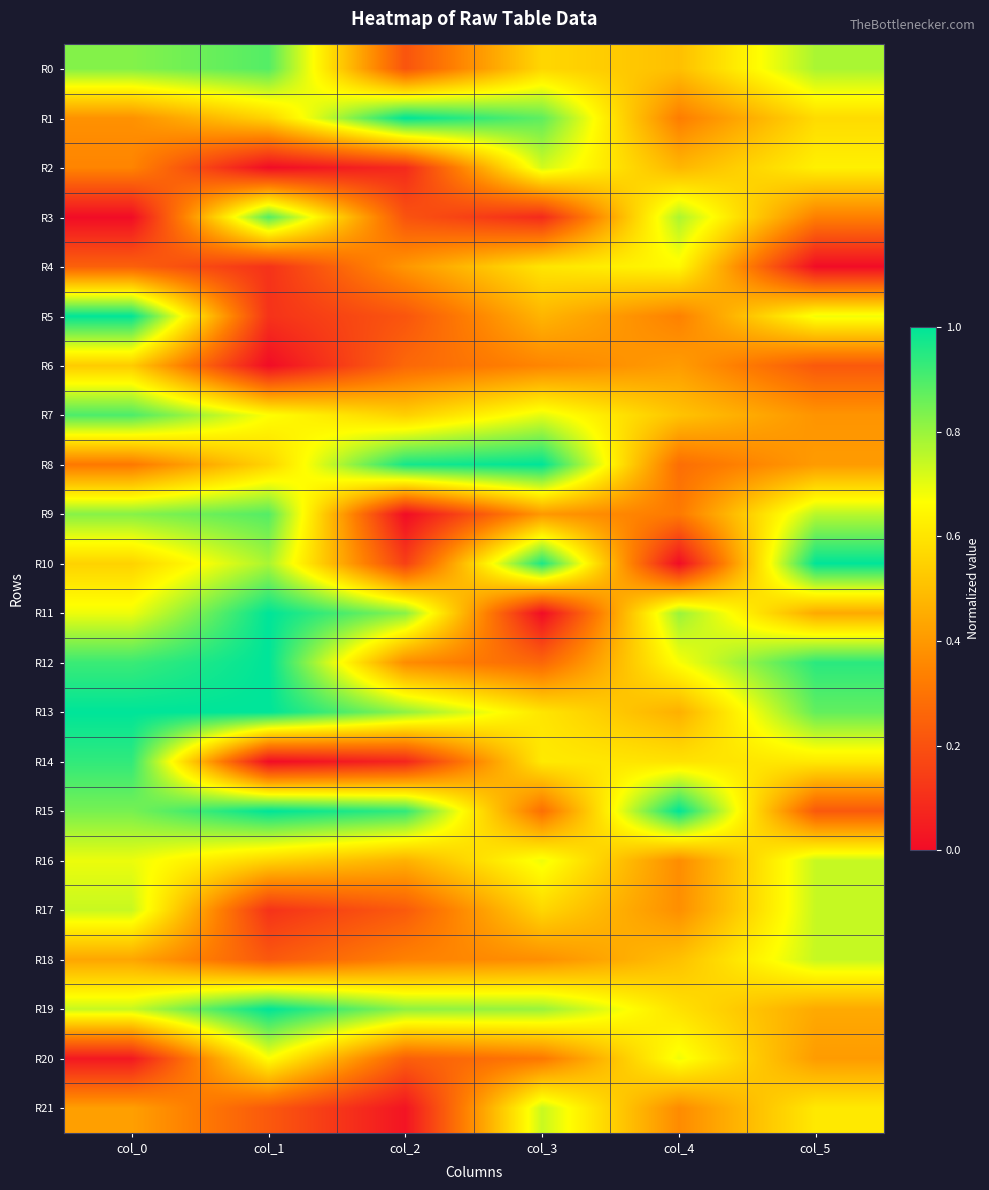

Rank the series by their maximum value, from lowest to highest.

R6, R4, R20, R2, R21, R16, R17, R18, R0, R3, R9, R7, R14, R5, R1, R8, R10, R11, R12, R13, R15, R19